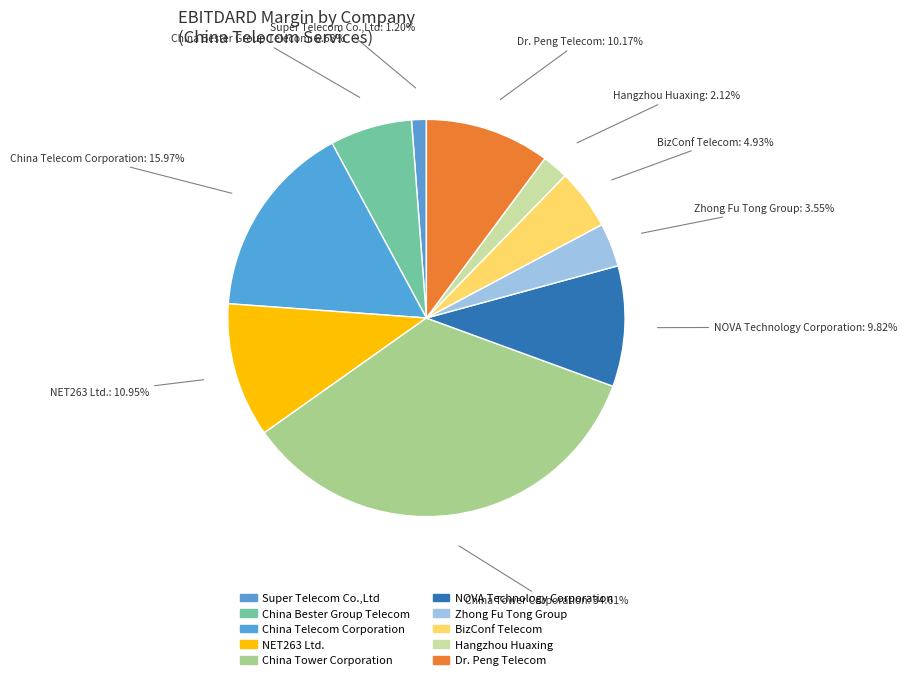

Which slice is the largest?

China Tower Corporation